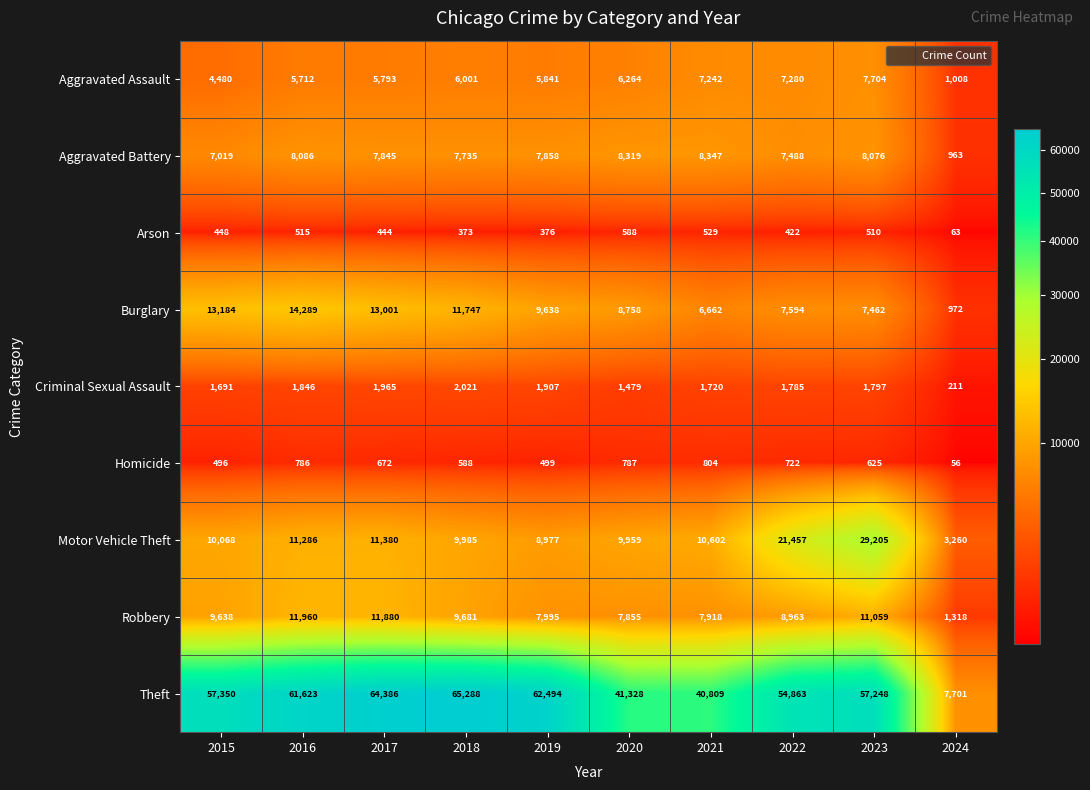

Which category has the highest value across all series?

2018